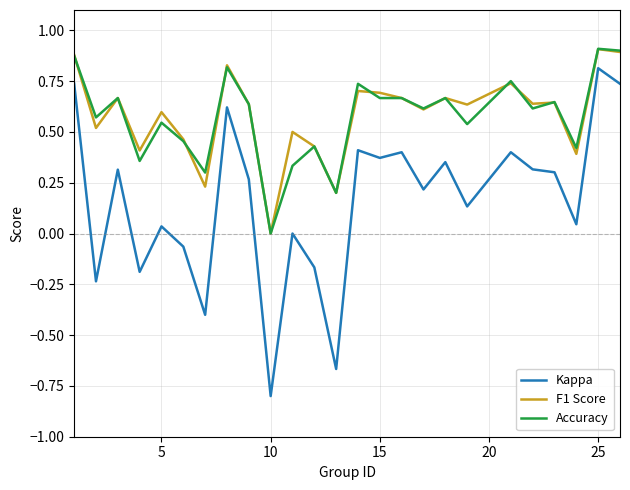

What are all the series names shown in the legend?

Kappa, F1 Score, Accuracy